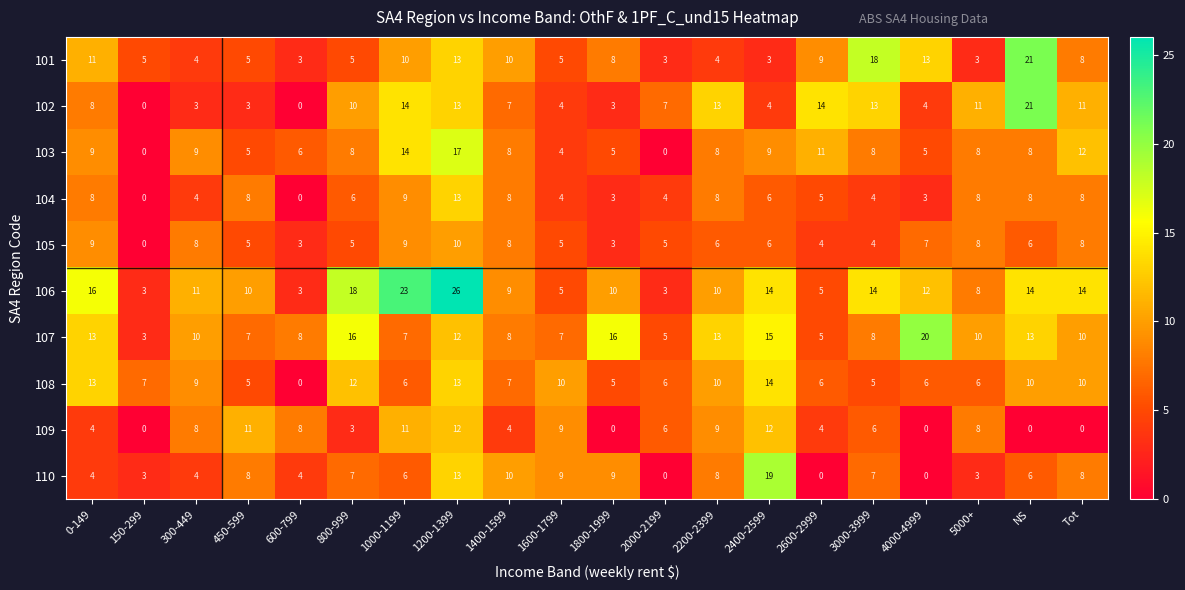

The 104 series shows 4 at 2000-2199. True or false?

True